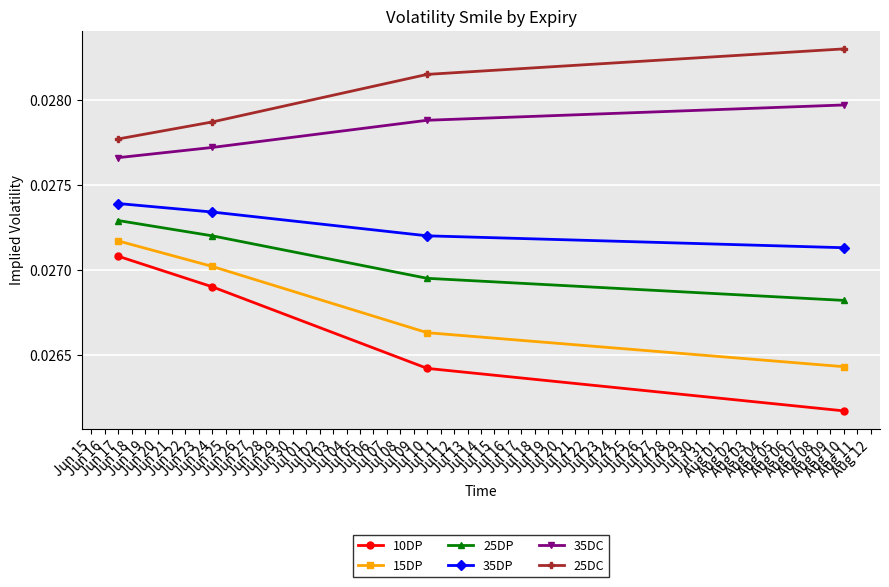

Where is 35DC nearest to the value 0?

Jun 17